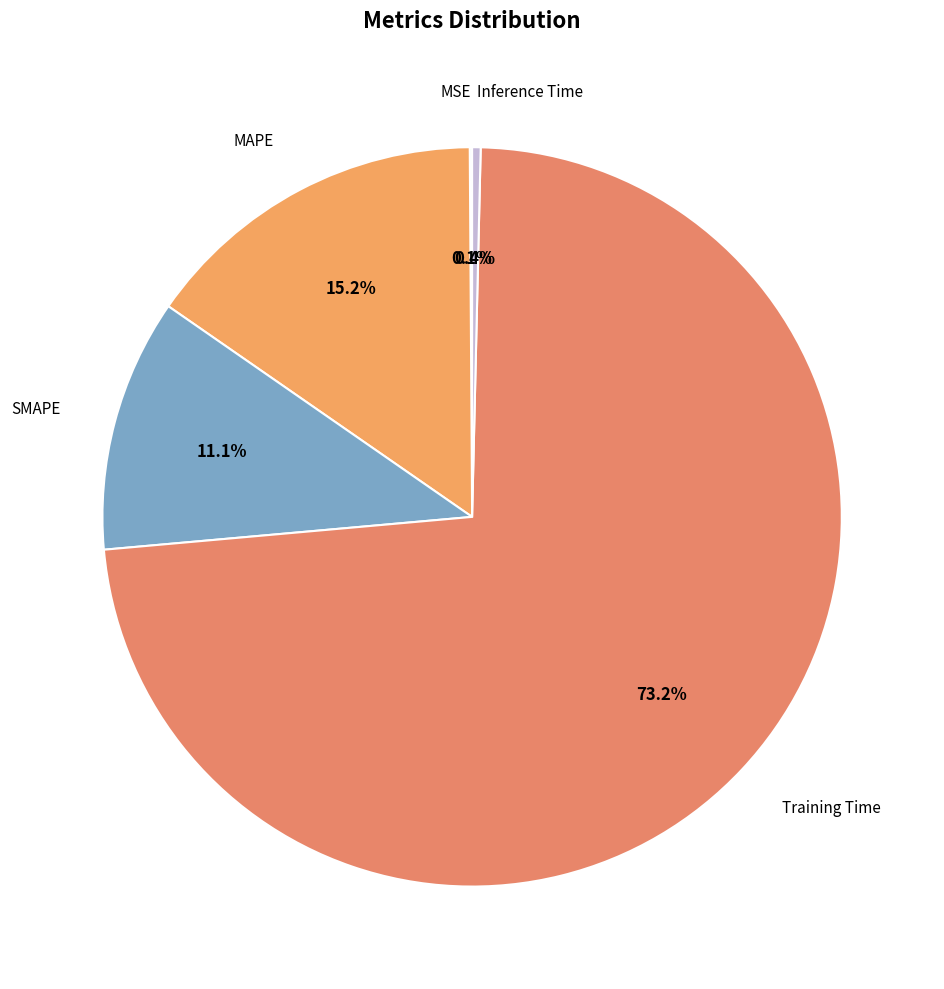

Is the sum of SMAPE and MAPE greater than half?

No